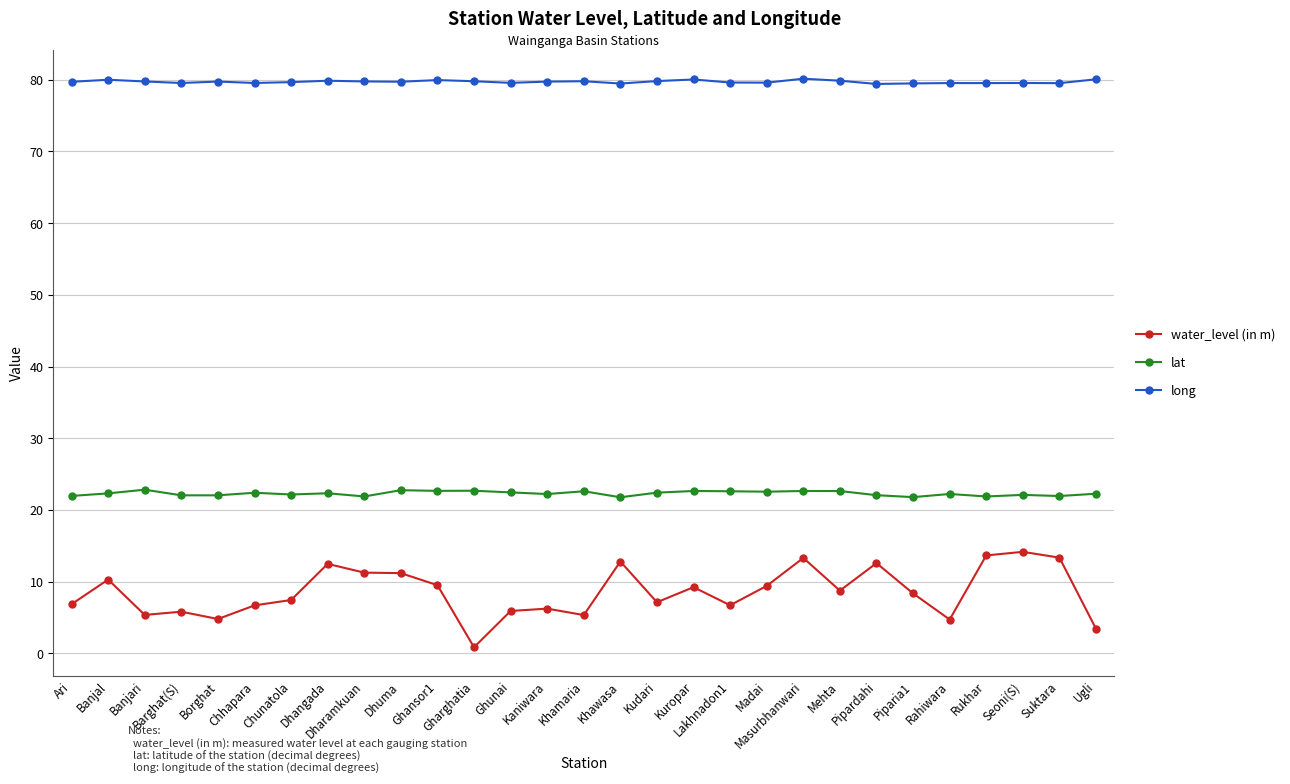

How many lines are shown in the chart?

3